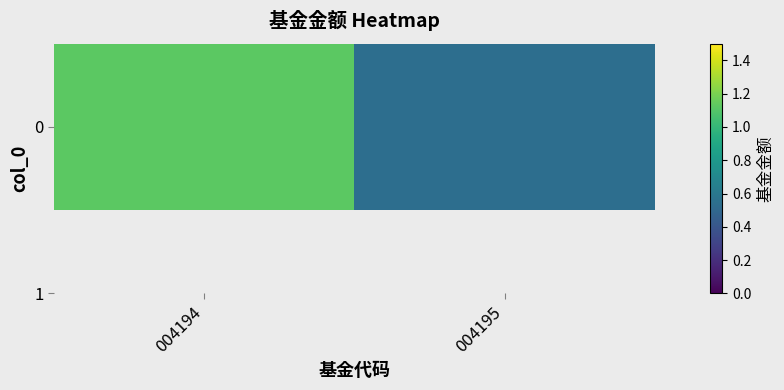

Rank the categories by value from highest to lowest.

004194, 004195